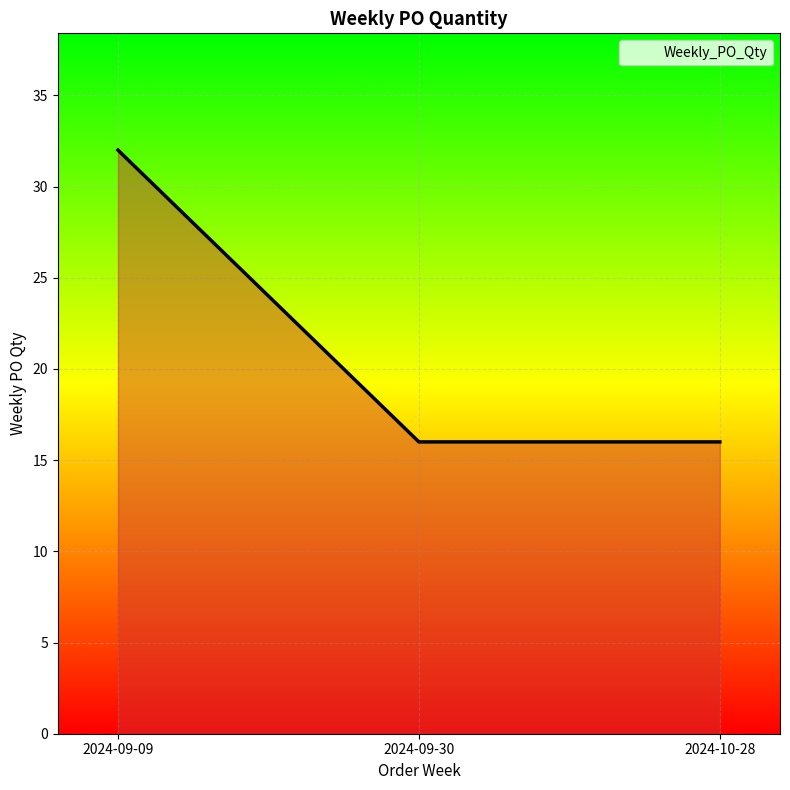

Reading left to right, transcribe all the data shown in this chart.

32	16	16